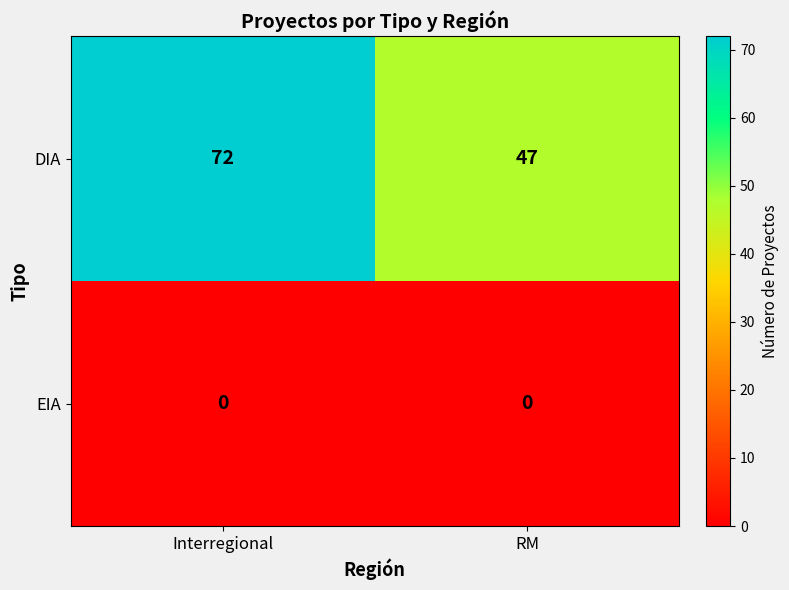

What is the spread (max minus min) of values at RM?

47